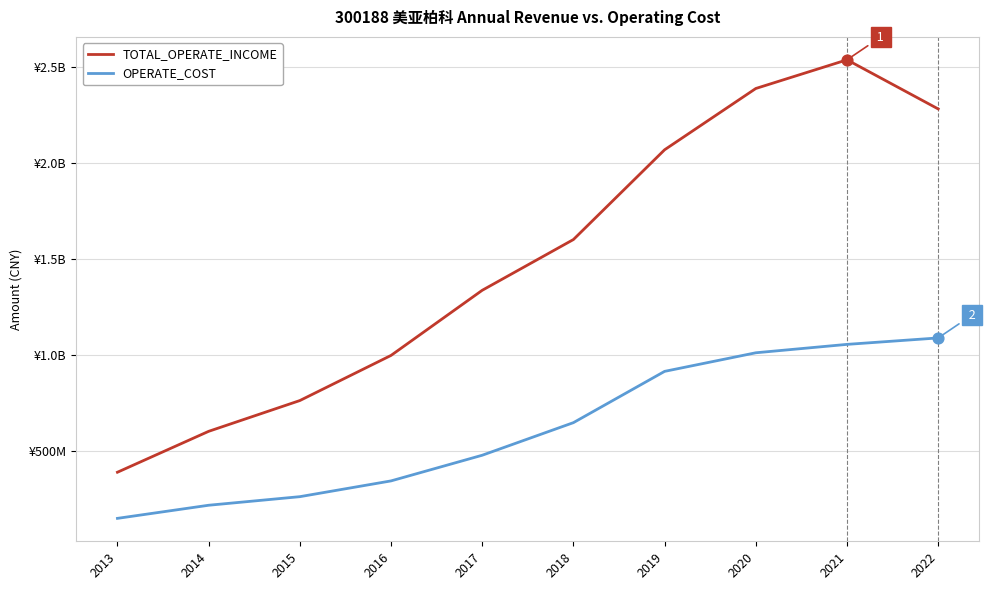

What are all the series names shown in the legend?

TOTAL_OPERATE_INCOME, OPERATE_COST